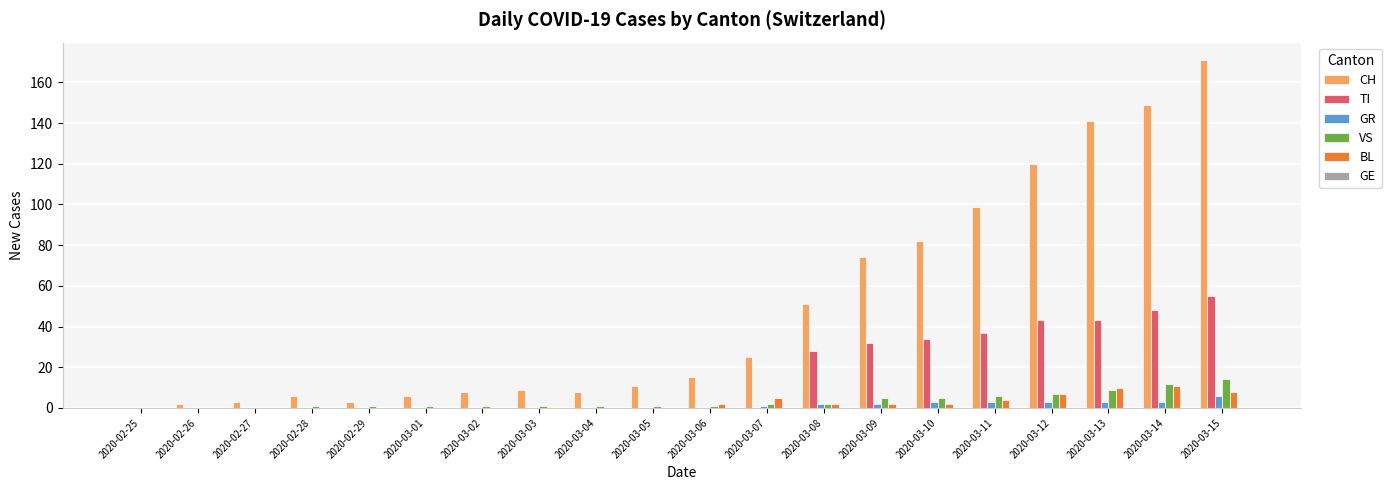

True or false: TI has a value of 0 at 2020-03-05.

True